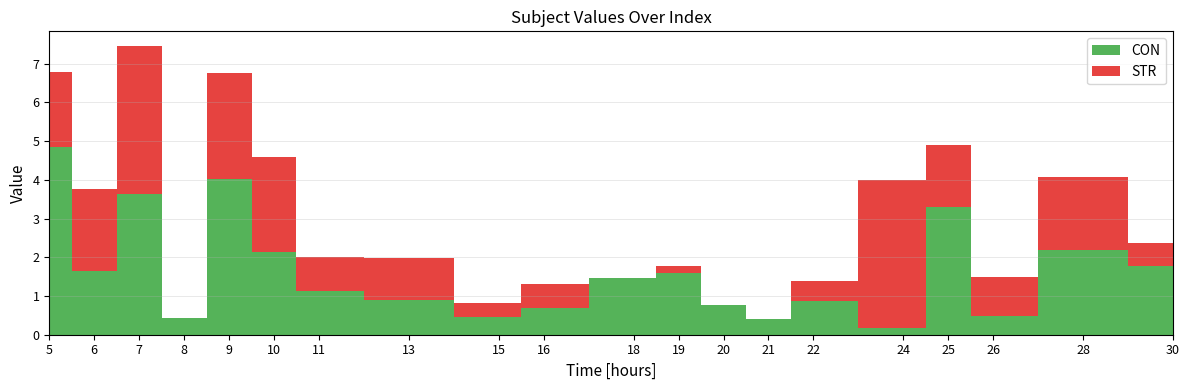

Reading right to left, transcribe all the data shown in this chart.

CON: 1.8	2.2	0.5	3.3	0.2	0.9	0.4	0.8	1.6	1.5	0.7	0.4	0.9	1.1	2.1	4.0	0.4	3.6	1.6	4.9
STR: 0.6	1.9	1.0	1.6	3.8	0.5	0.0	0.0	0.2	0.0	0.6	0.4	1.1	0.9	2.5	2.7	0.0	3.8	2.1	1.9